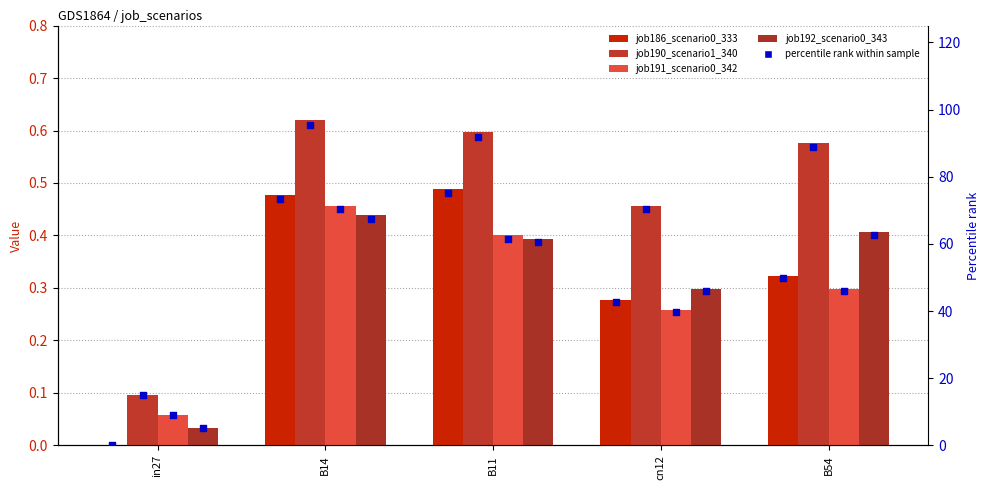

Which series contains the lowest Y value?

job186_scenario0_333